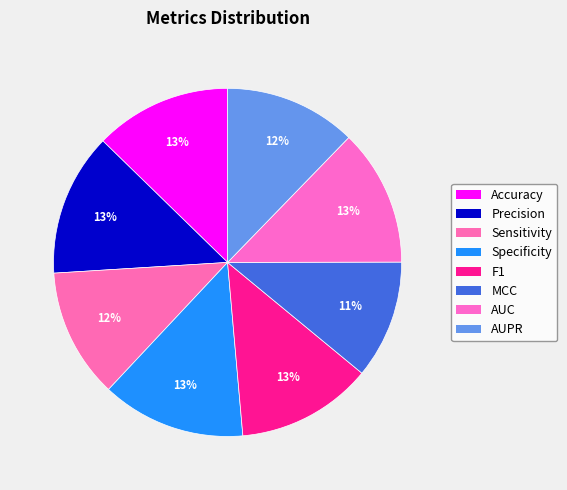

What percentage is the Sensitivity slice, to the nearest percent?

12%